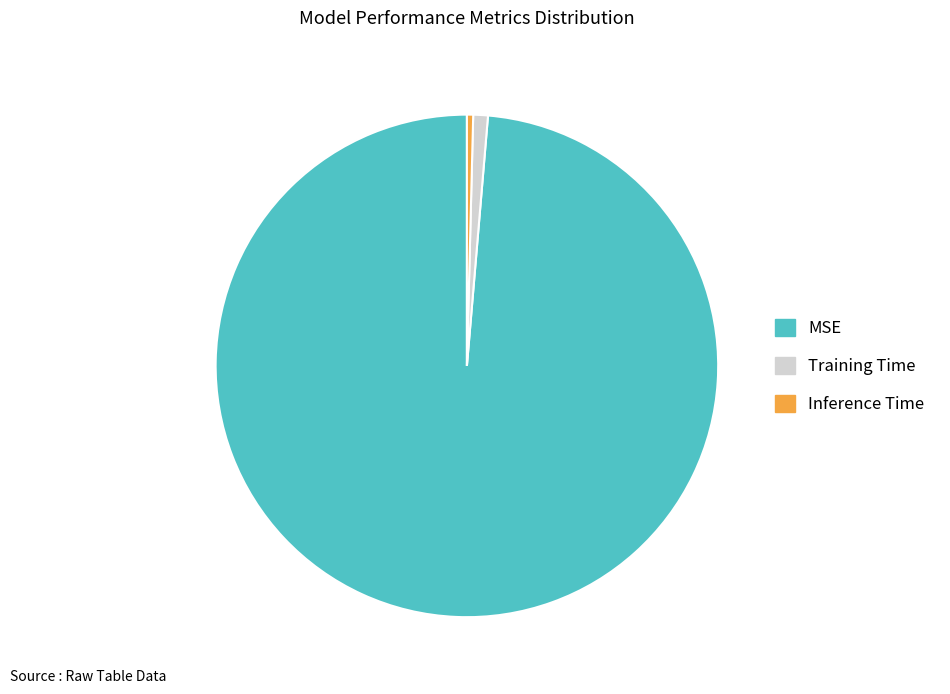

What is the smallest slice in the pie chart?

Inference Time